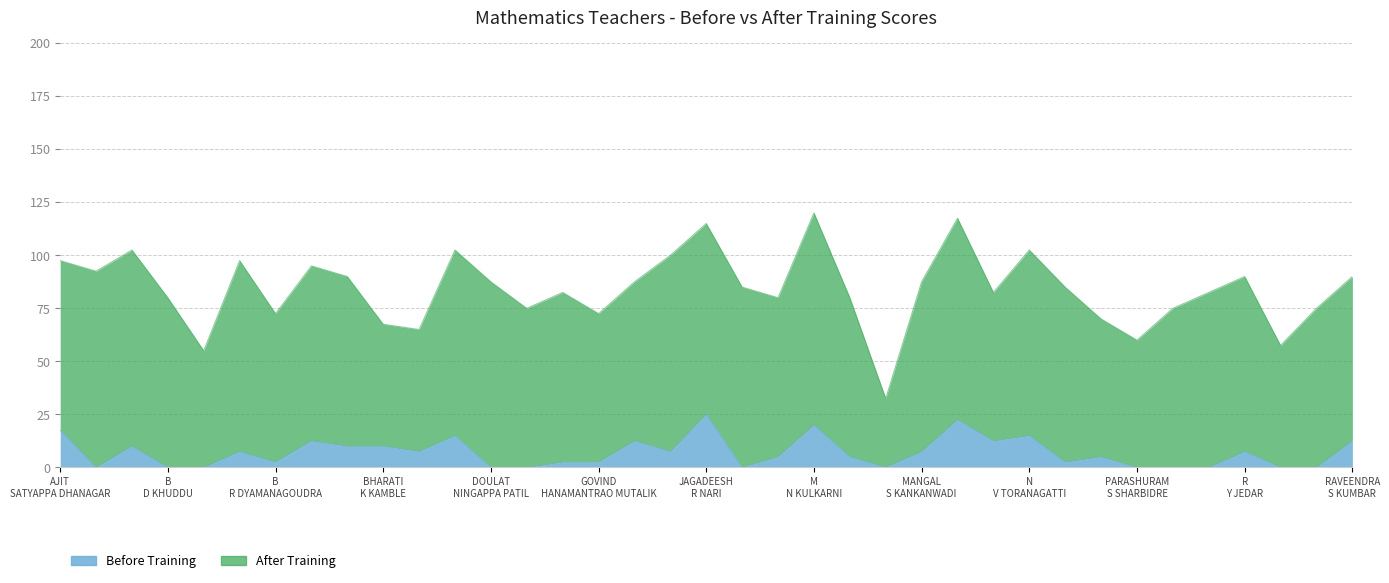

How many values exceed 5?

18